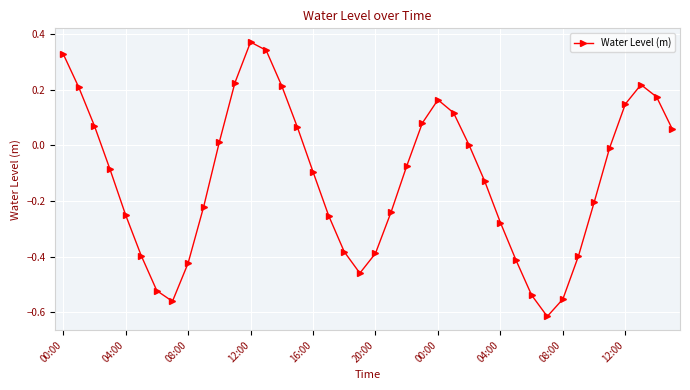

What is the difference between the maximum and second lowest values?

0.9